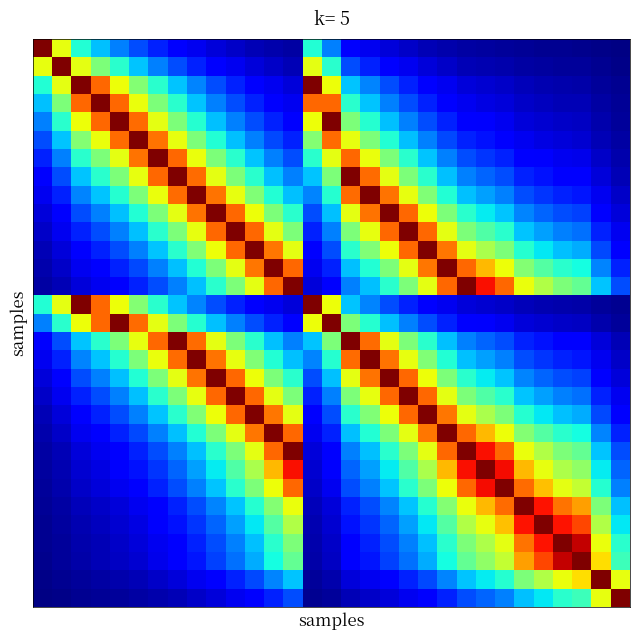

At which category is the sum across all series the highest?

10